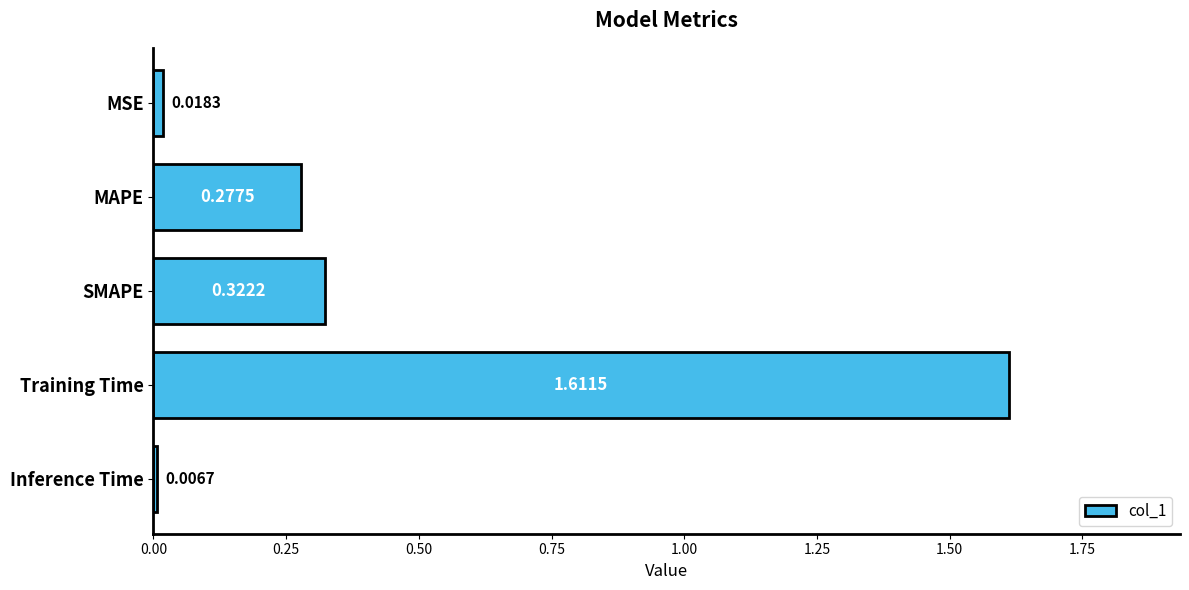

Which label corresponds to the smallest value in the chart?

Inference Time